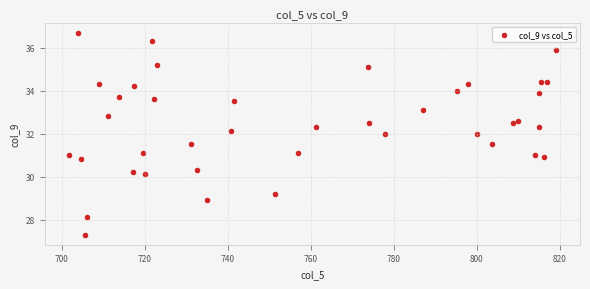

What is the range of X values (max minus min)?

117.2